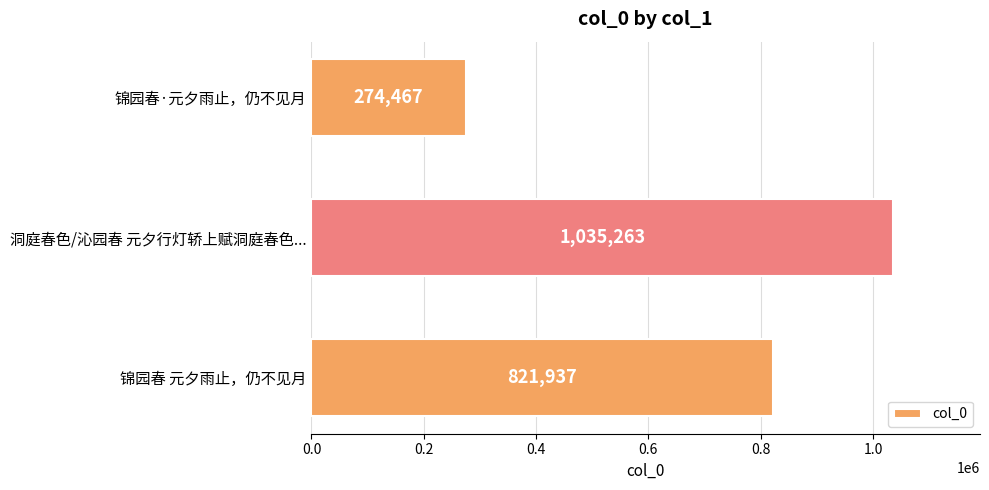

At which category does the chart reach its peak across all series?

洞庭春色/沁园春 元夕行灯轿上赋洞庭春色...